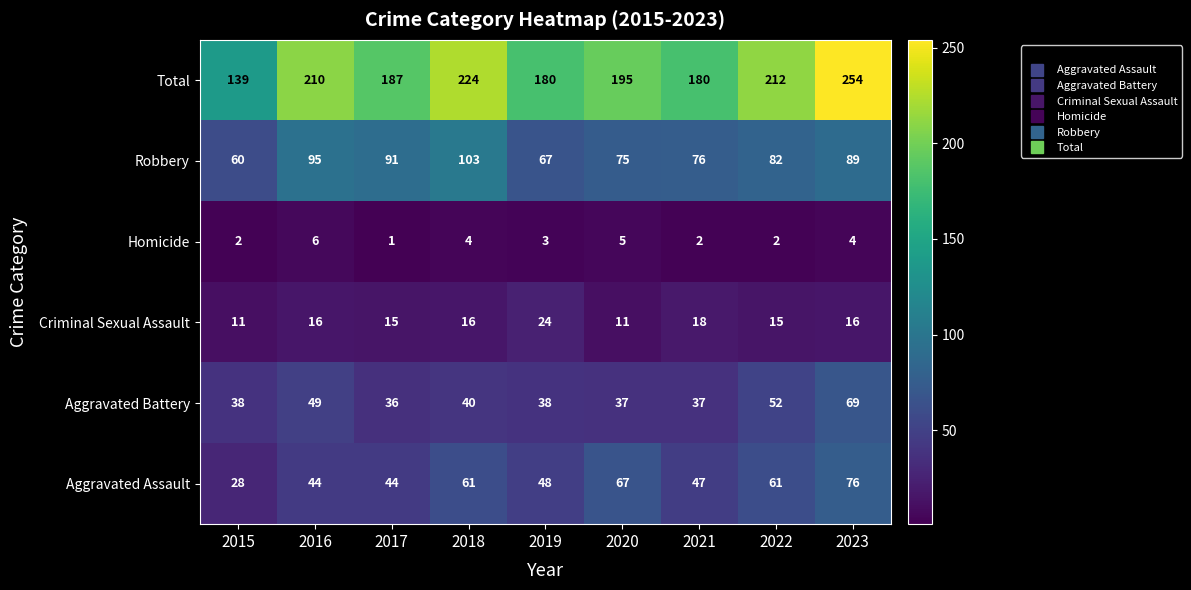

True or false: Aggravated Assault has a value of 31 at 2018.

False